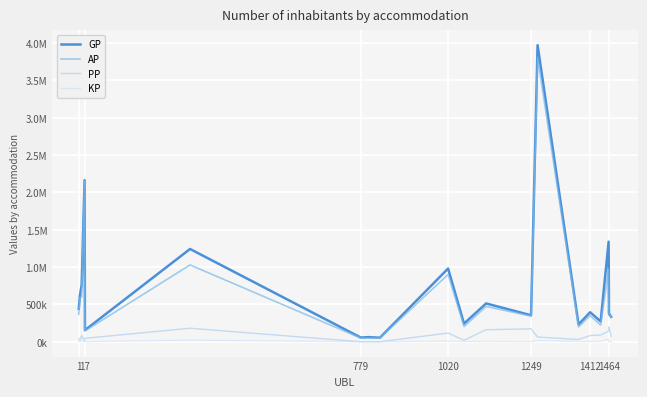

In PP, how many points are lower than both neighbors (excluding endpoints)?

5